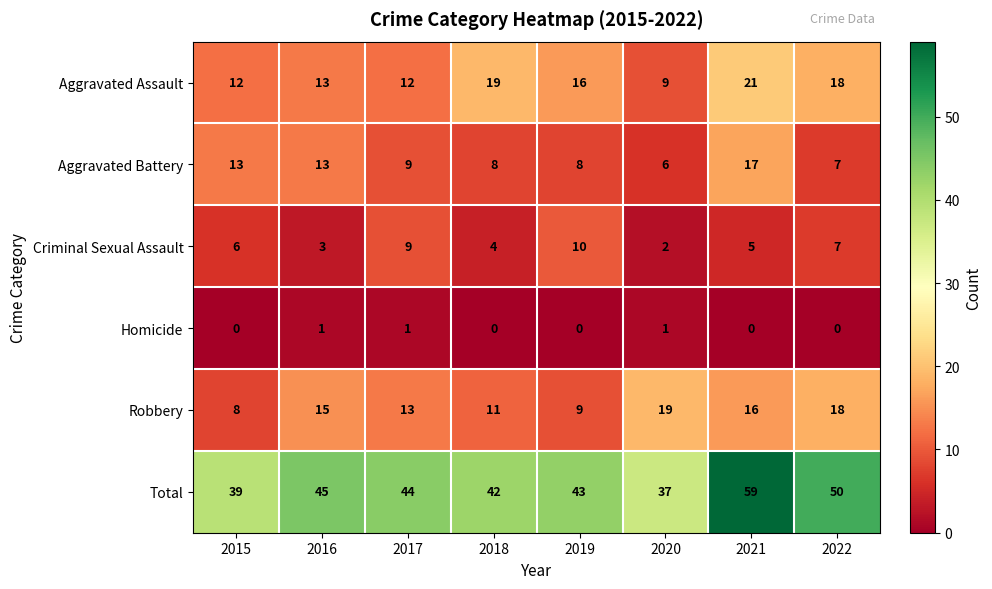

Which series has the largest total across all categories?

Total